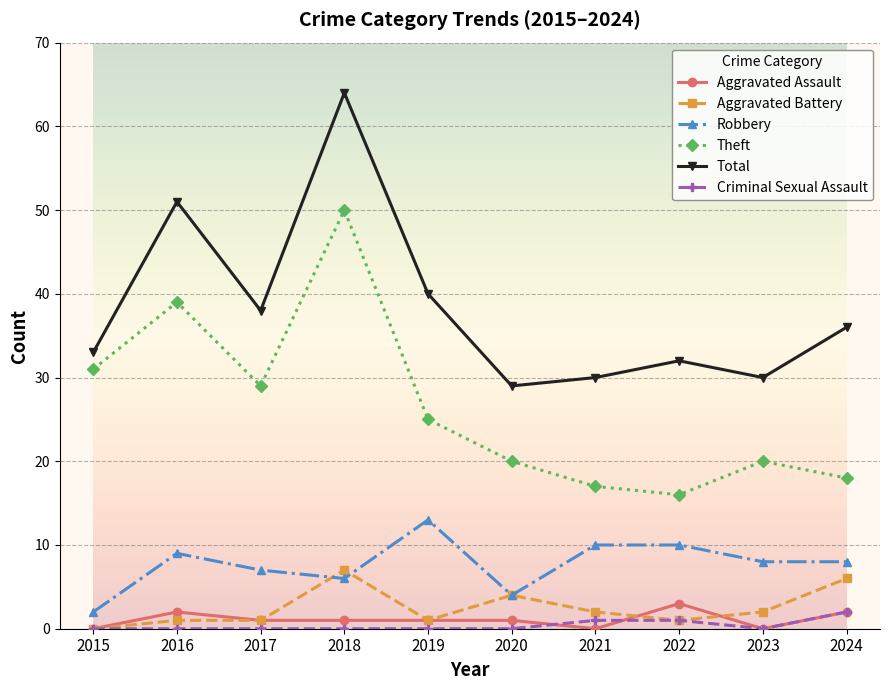

True or false: Criminal Sexual Assault and Total intersect in this chart.

False